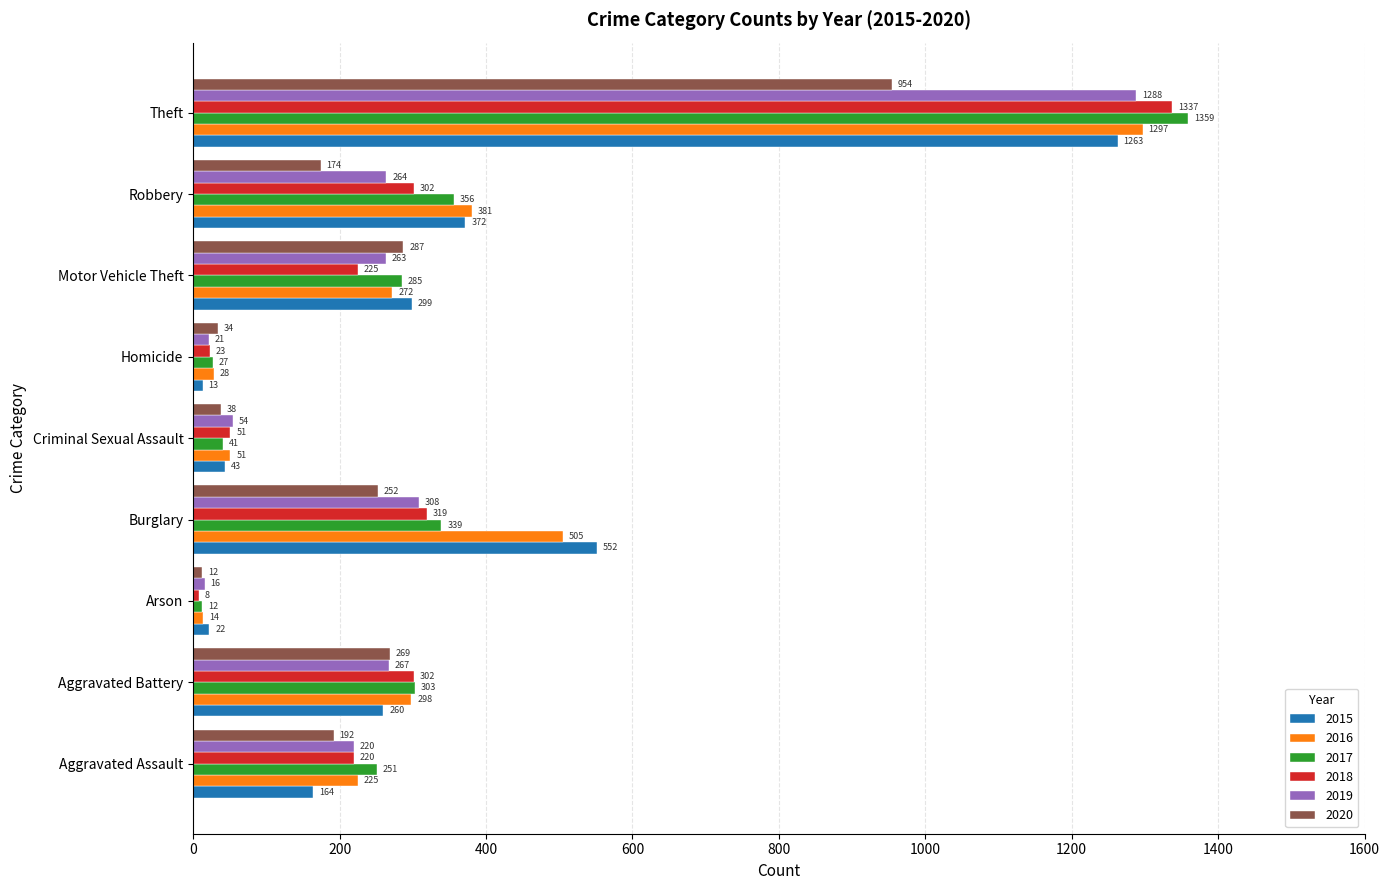

At how many categories does at least one series exceed 1017?

1